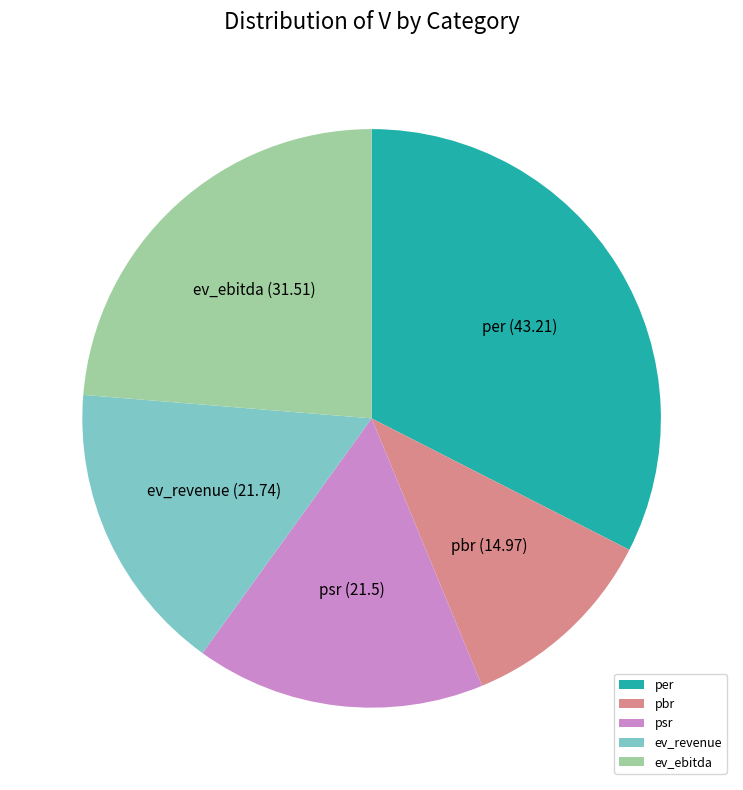

Do per and ev_revenue together represent more than half of the pie?

No